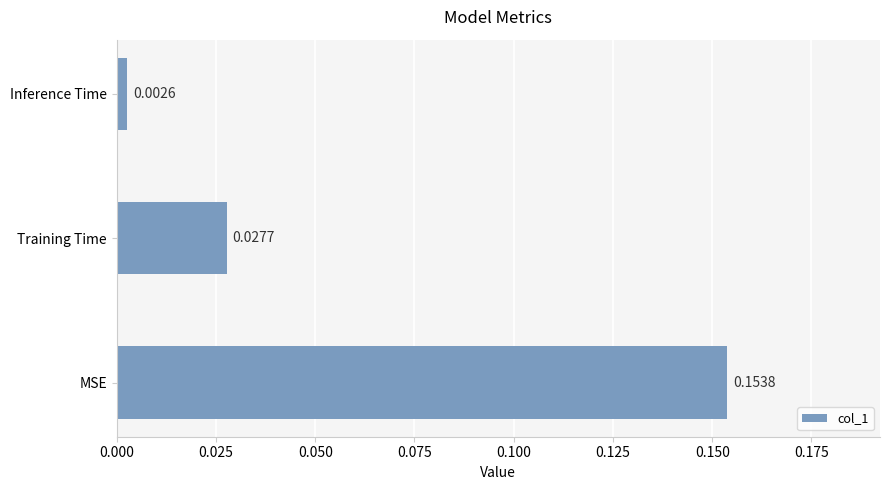

Which has a higher value, Inference Time or MSE?

MSE